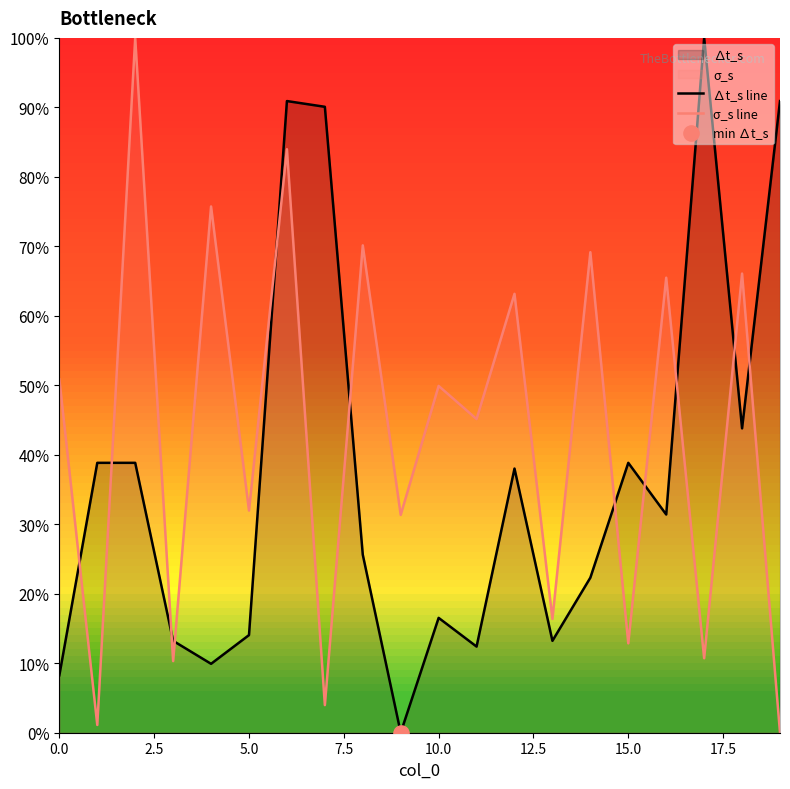

Which series contains the highest Y value?

∆t_s line